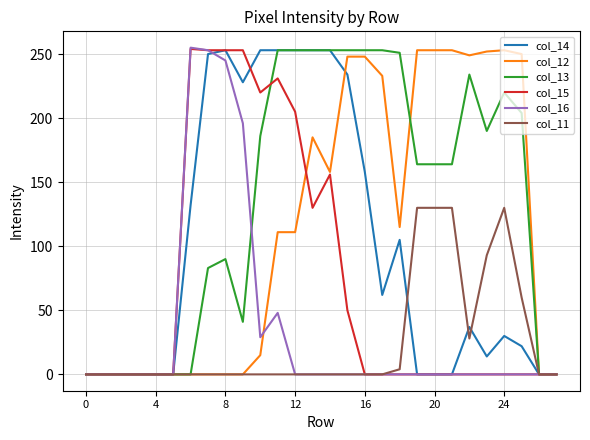

Which series has the largest total across all categories?

col_13